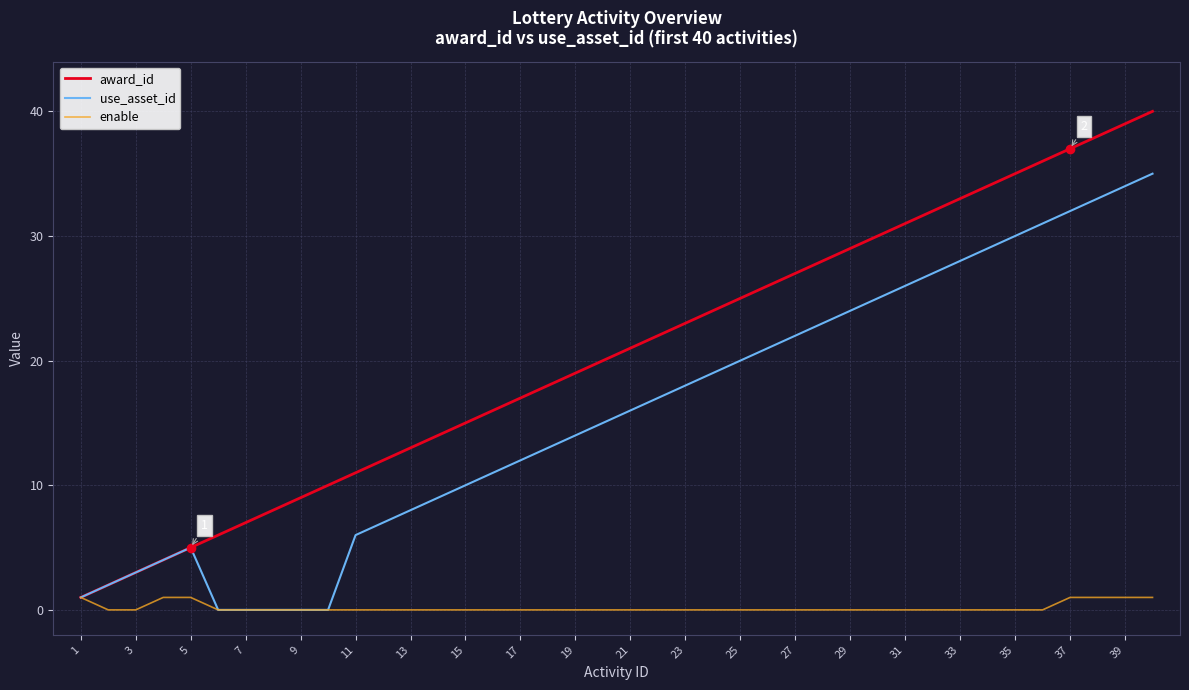

Reading left to right, transcribe all the data shown in this chart.

award_id: 1	2	3	4	5	6	7	8	9	10	11	12	13	14	15	16	17	18	19	20	21	22	23	24	25	26	27	28	29	30	31	32	33	34	35	36	37	38	39	40
use_asset_id: 1	2	3	4	5	0	0	0	0	0	6	7	8	9	10	11	12	13	14	15	16	17	18	19	20	21	22	23	24	25	26	27	28	29	30	31	32	33	34	35
enable: 1	0	0	1	1	0	0	0	0	0	0	0	0	0	0	0	0	0	0	0	0	0	0	0	0	0	0	0	0	0	0	0	0	0	0	0	1	1	1	1